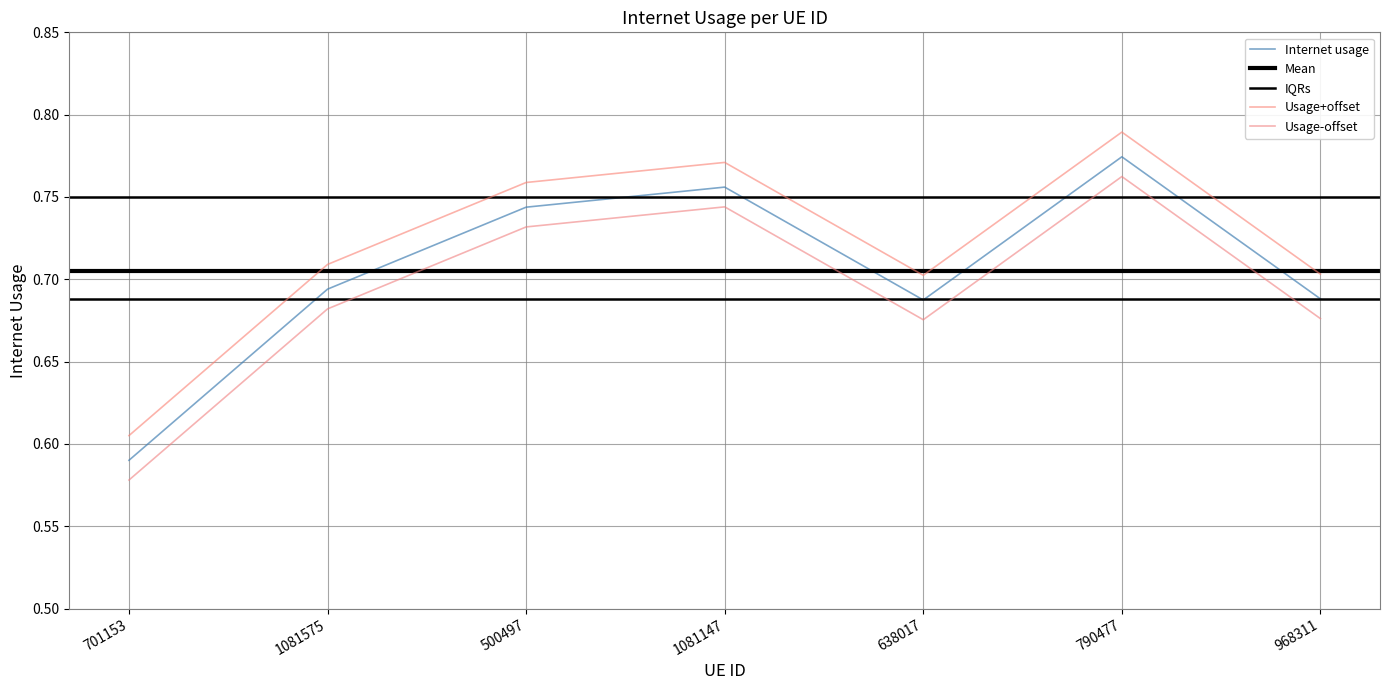

How many data points does each series have?

7